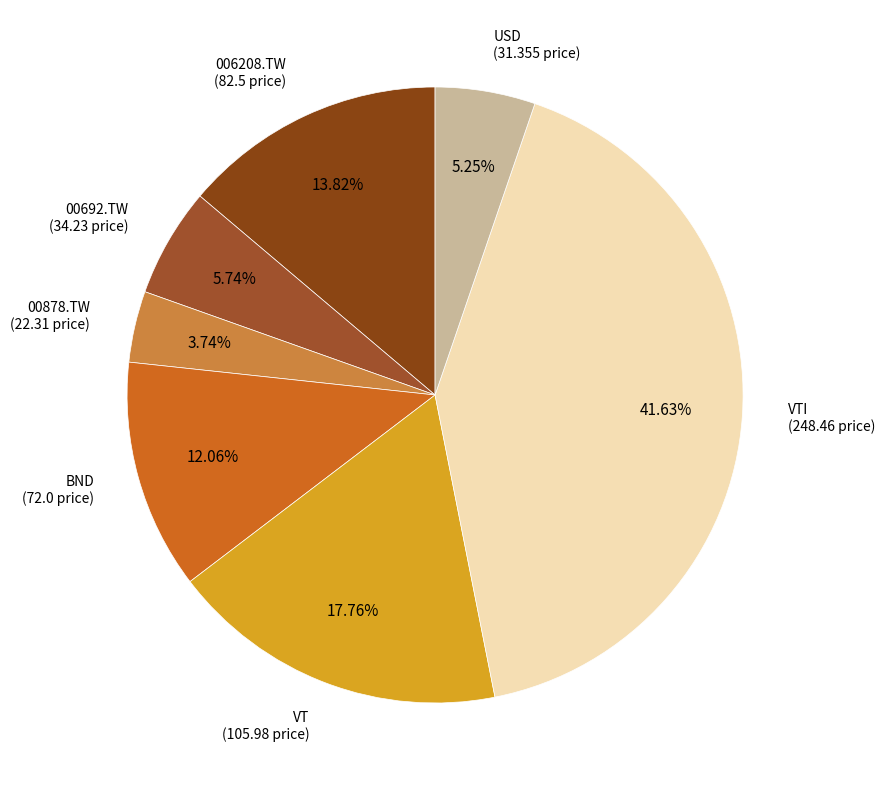

Which category has the biggest portion of the pie?

VTI